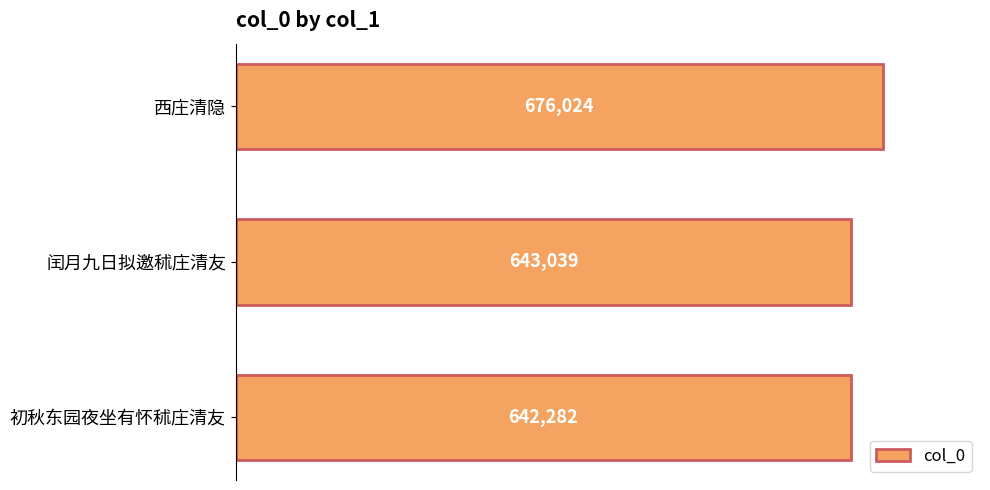

Rank the categories by value from highest to lowest.

西庄清隐, 闰月九日拟邀秫庄清友, 初秋东园夜坐有怀秫庄清友